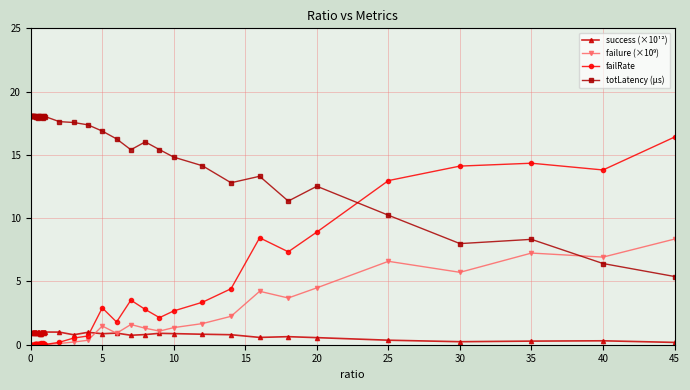

What is the maximum value for success (×10¹²)?

1.0